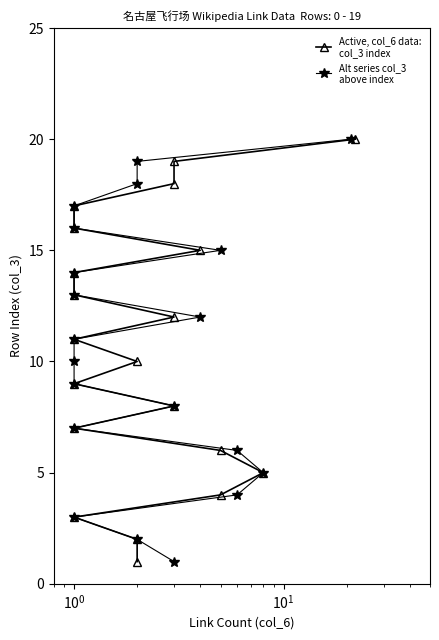

How many lines are shown in the chart?

2